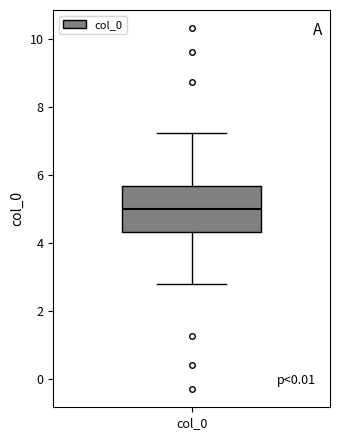

Where does the lower whisker of the box for col_0 end on the y-axis? The values are not printed on the chart, so give them approximately, as read against the axis.

2.8